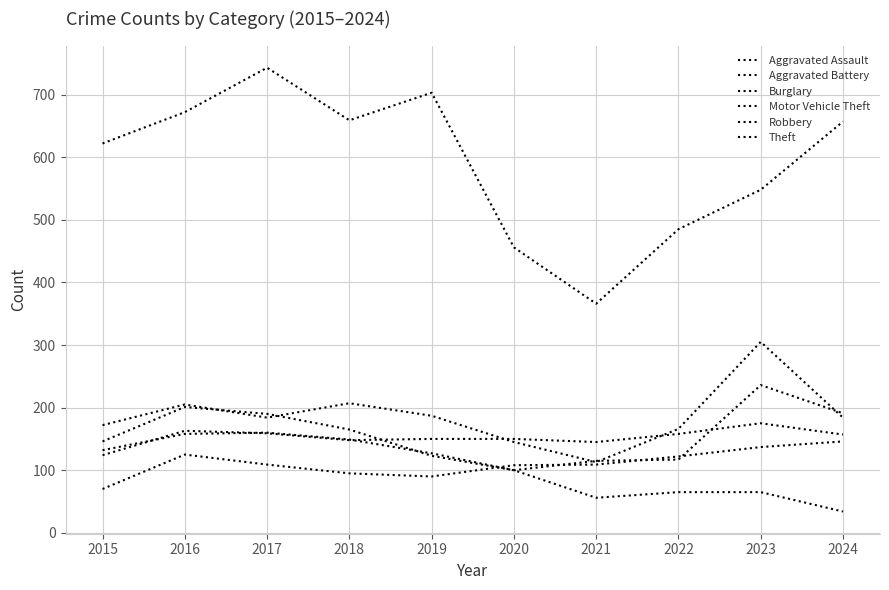

What is the total value across all series at 2024?

1369